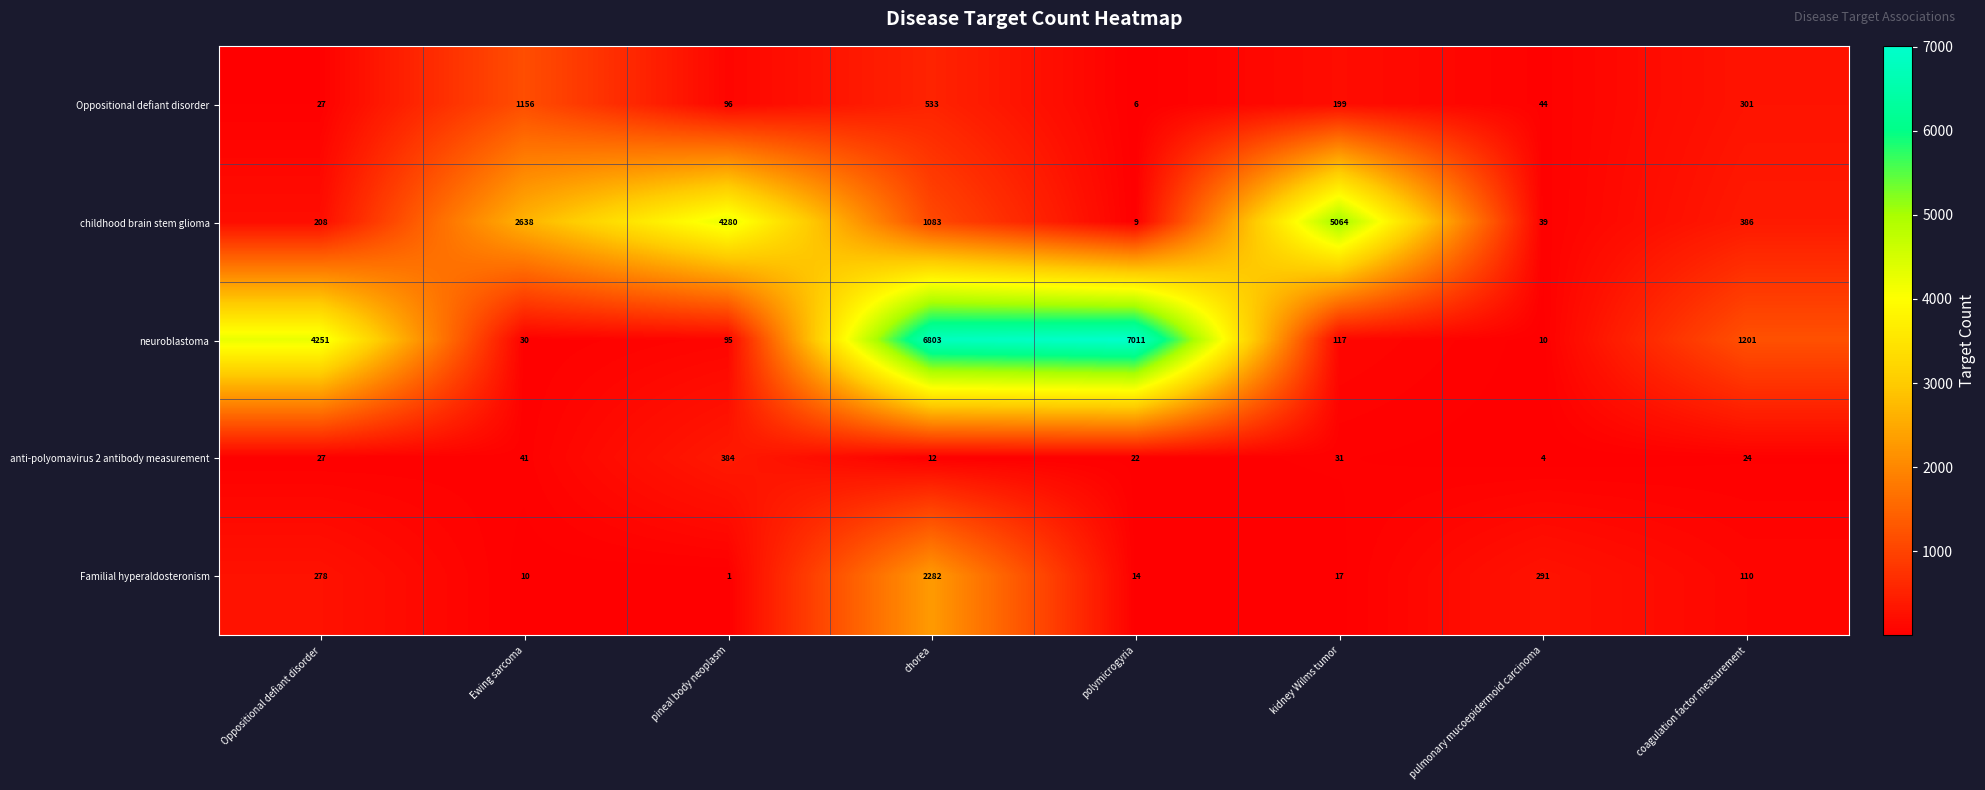

Count the number of categories in the chart.

8